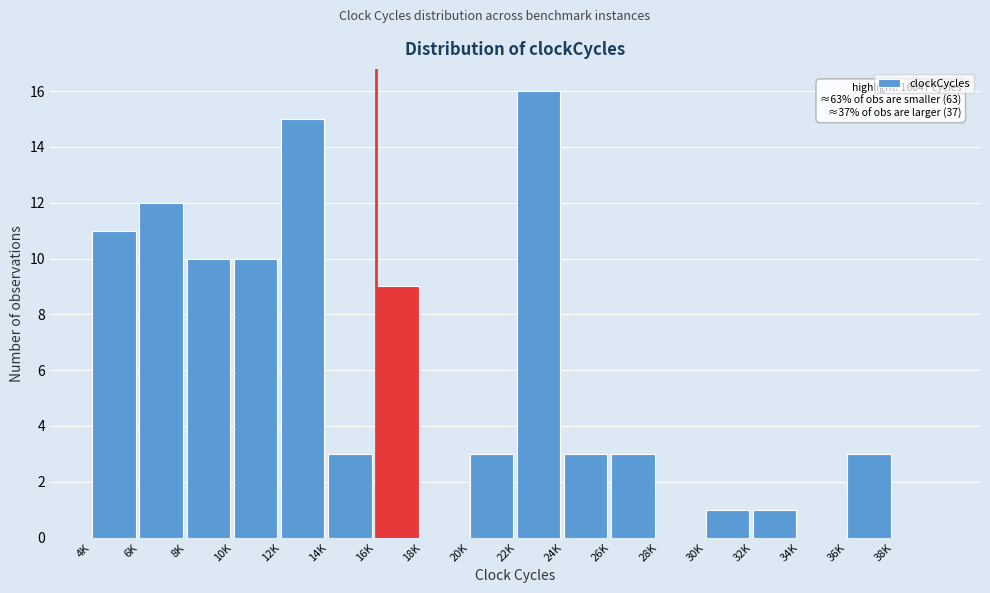

Reading left to right, extract all data points from this chart.

4K=11	6K=12	8K=10	10K=10	12K=15	14K=3	16K=9	18K=0	20K=3	22K=16	24K=3	26K=3	28K=0	30K=1	32K=1	34K=0	36K=3	38K=0